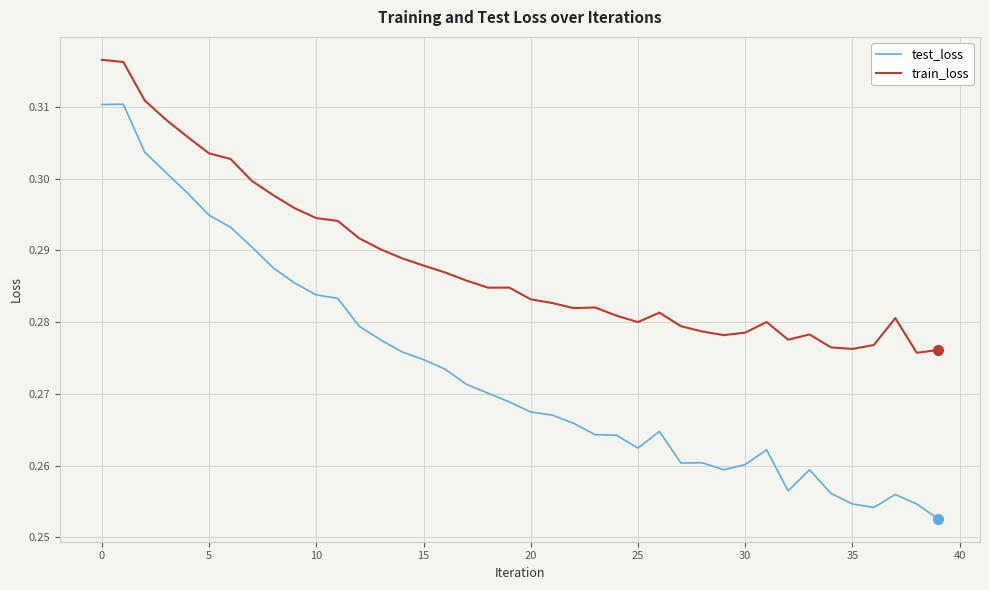

List the series in order of their peak value, lowest first.

test_loss, train_loss